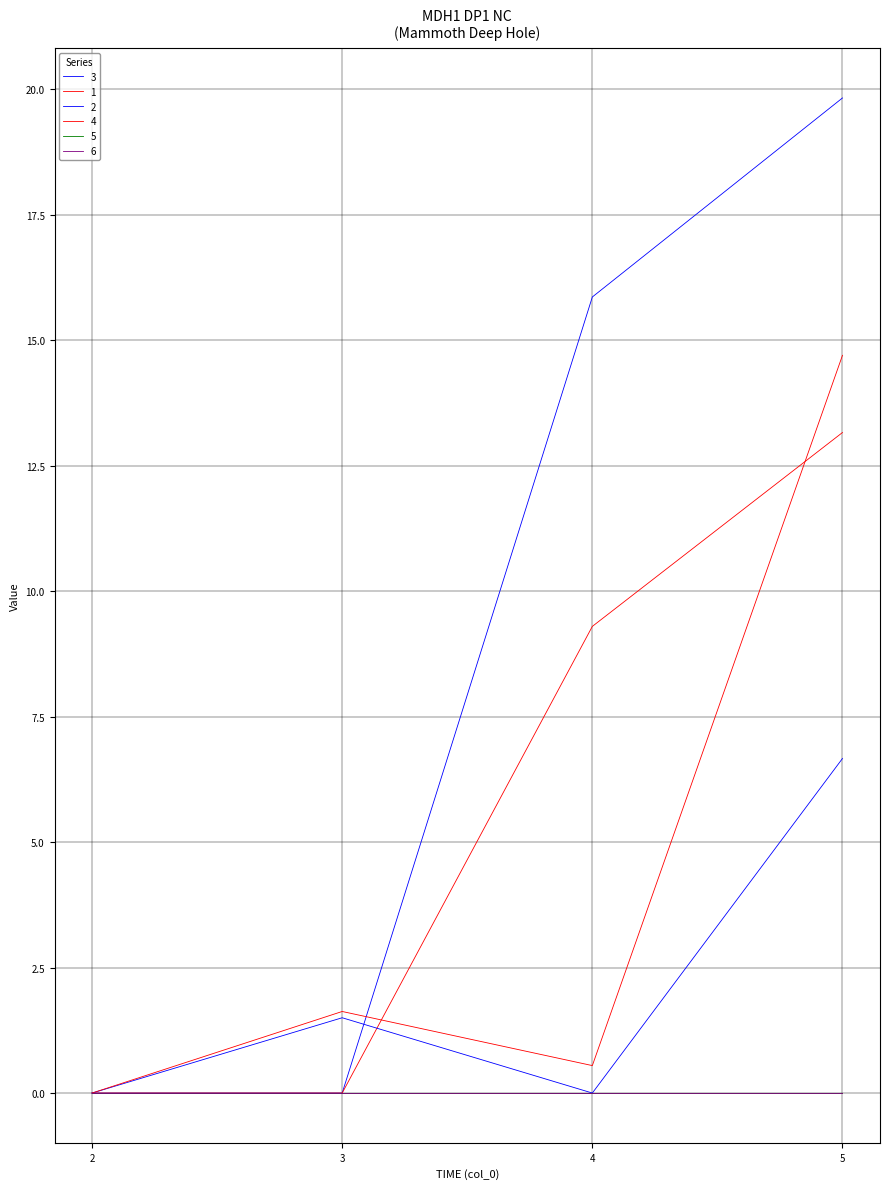

True or false: 2 has more than 2 interior local peaks.

False